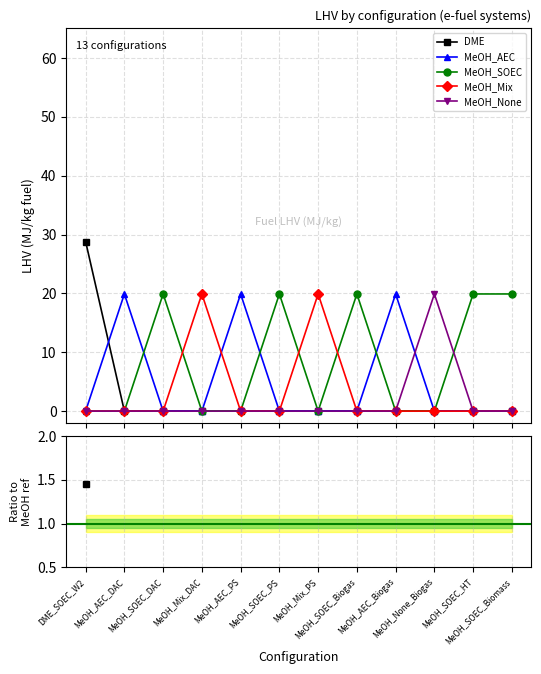

Which series changed the most between MeOH_SOEC_Biogas and MeOH_None_Biogas?

MeOH_SOEC